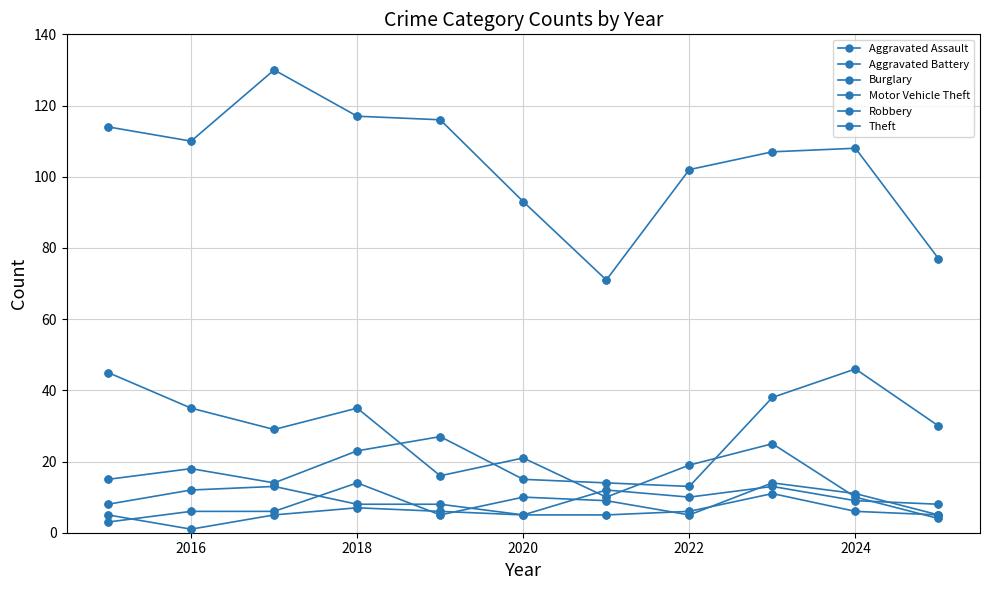

Does the chart have visible grid lines?

Yes